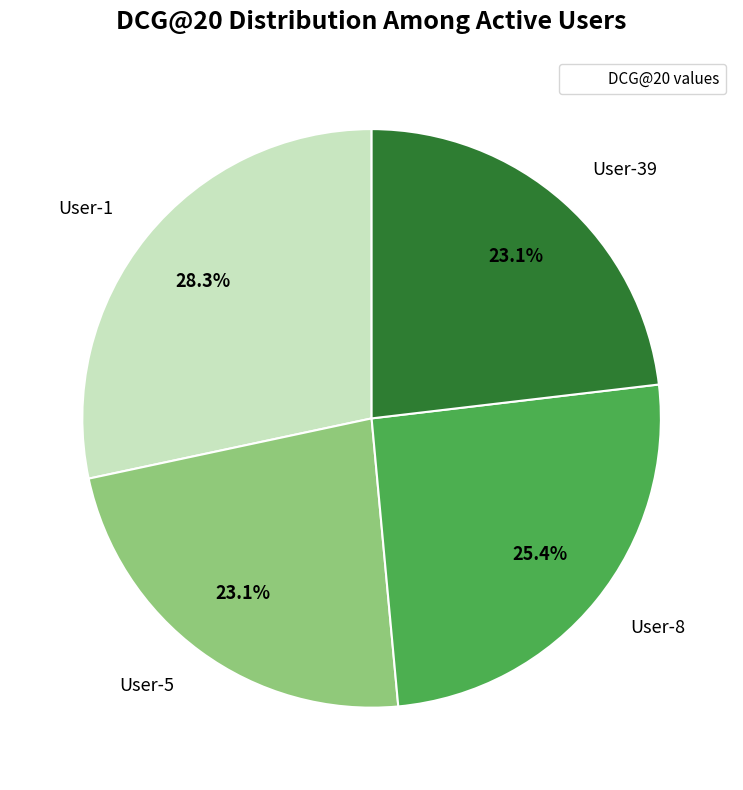

Is there a majority slice in this chart?

No